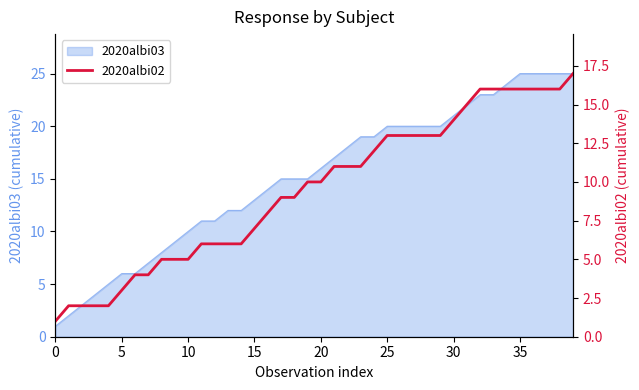

The 2020albi03 series shows 40 at 35. True or false?

False